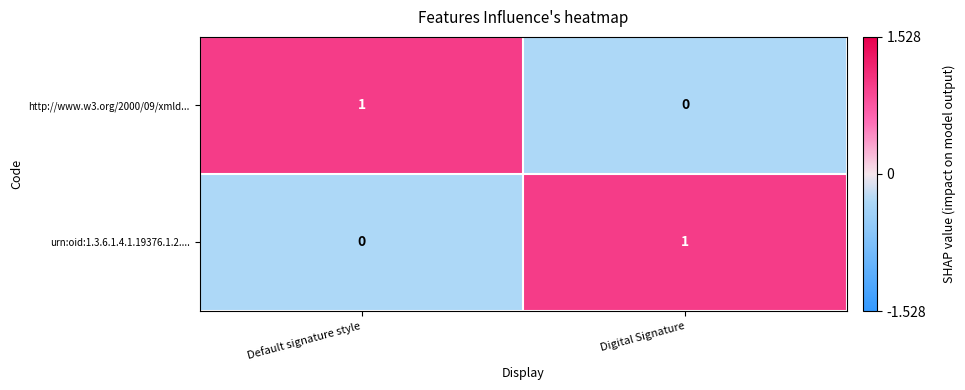

At which label does urn:oid:1.3.6.1.4.1.19376.1.2.... reach its peak?

Digital Signature